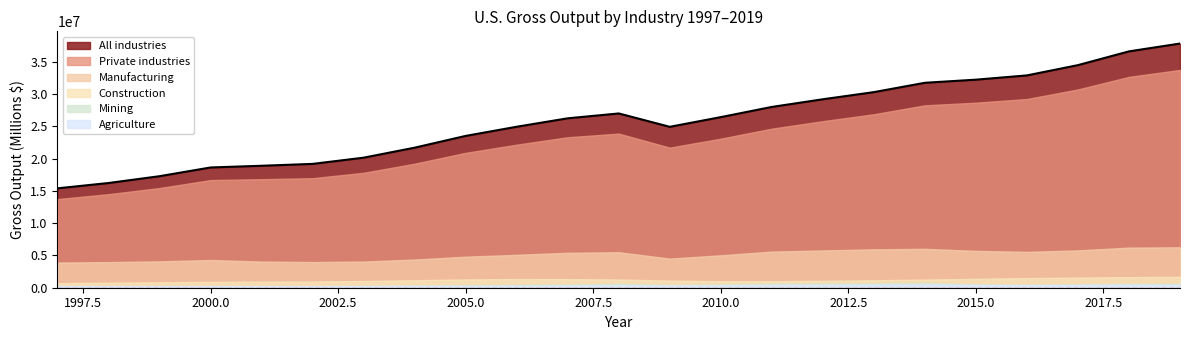

What is the highest value of the Manufacturing series?

6259231